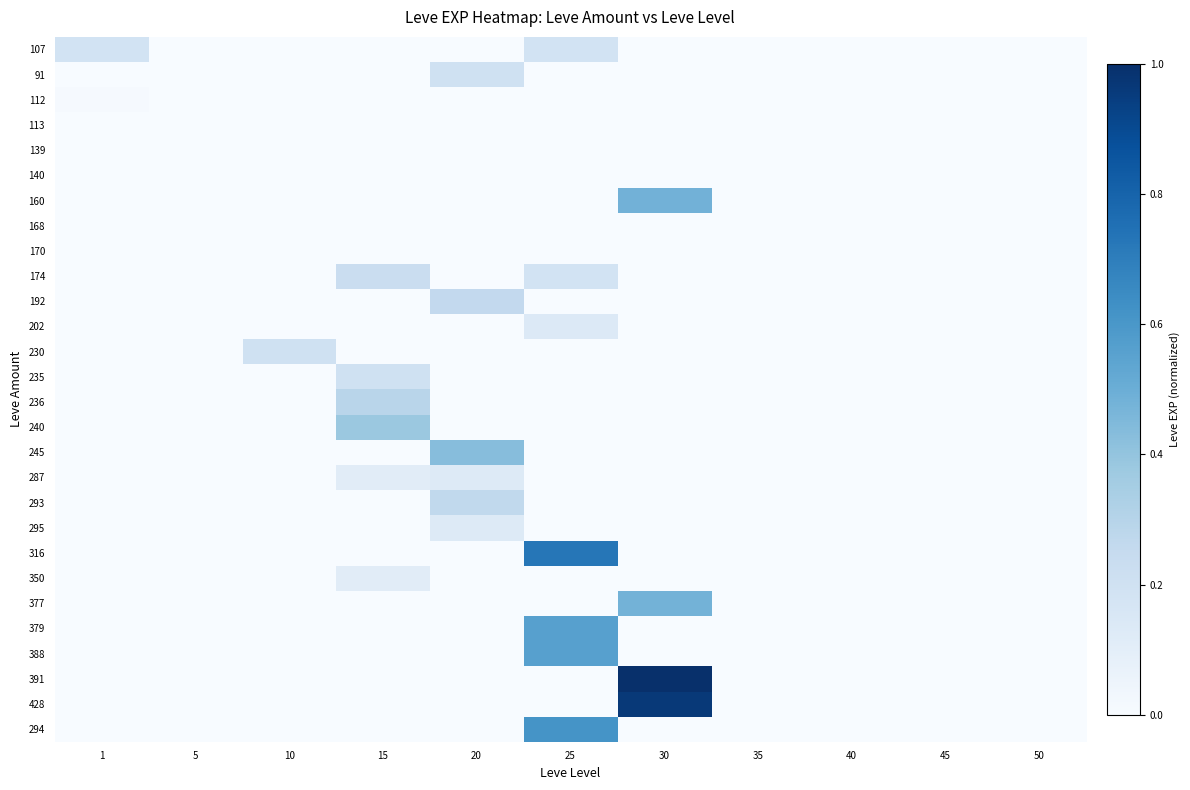

Reading left to right, list all the values displayed in this chart.

107: 1=0.2	5=0.0	10=0.0	15=0.0	20=0.0	25=0.2	30=0.0	35=0.0	40=0.0	45=0.0	50=0.0
91: 1=0.0	5=0.0	10=0.0	15=0.0	20=0.2	25=0.0	30=0.0	35=0.0	40=0.0	45=0.0	50=0.0
112: 1=0.0	5=0.0	10=0.0	15=0.0	20=0.0	25=0.0	30=0.0	35=0.0	40=0.0	45=0.0	50=0.0
113: 1=0.0	5=0.0	10=0.0	15=0.0	20=0.0	25=0.0	30=0.0	35=0.0	40=0.0	45=0.0	50=0.0
139: 1=0.0	5=0.0	10=0.0	15=0.0	20=0.0	25=0.0	30=0.0	35=0.0	40=0.0	45=0.0	50=0.0
140: 1=0.0	5=0.0	10=0.0	15=0.0	20=0.0	25=0.0	30=0.0	35=0.0	40=0.0	45=0.0	50=0.0
160: 1=0.0	5=0.0	10=0.0	15=0.0	20=0.0	25=0.0	30=0.5	35=0.0	40=0.0	45=0.0	50=0.0
168: 1=0.0	5=0.0	10=0.0	15=0.0	20=0.0	25=0.0	30=0.0	35=0.0	40=0.0	45=0.0	50=0.0
170: 1=0.0	5=0.0	10=0.0	15=0.0	20=0.0	25=0.0	30=0.0	35=0.0	40=0.0	45=0.0	50=0.0
174: 1=0.0	5=0.0	10=0.0	15=0.2	20=0.0	25=0.2	30=0.0	35=0.0	40=0.0	45=0.0	50=0.0
192: 1=0.0	5=0.0	10=0.0	15=0.0	20=0.3	25=0.0	30=0.0	35=0.0	40=0.0	45=0.0	50=0.0
202: 1=0.0	5=0.0	10=0.0	15=0.0	20=0.0	25=0.1	30=0.0	35=0.0	40=0.0	45=0.0	50=0.0
230: 1=0.0	5=0.0	10=0.2	15=0.0	20=0.0	25=0.0	30=0.0	35=0.0	40=0.0	45=0.0	50=0.0
235: 1=0.0	5=0.0	10=0.0	15=0.2	20=0.0	25=0.0	30=0.0	35=0.0	40=0.0	45=0.0	50=0.0
236: 1=0.0	5=0.0	10=0.0	15=0.3	20=0.0	25=0.0	30=0.0	35=0.0	40=0.0	45=0.0	50=0.0
240: 1=0.0	5=0.0	10=0.0	15=0.4	20=0.0	25=0.0	30=0.0	35=0.0	40=0.0	45=0.0	50=0.0
245: 1=0.0	5=0.0	10=0.0	15=0.0	20=0.4	25=0.0	30=0.0	35=0.0	40=0.0	45=0.0	50=0.0
287: 1=0.0	5=0.0	10=0.0	15=0.1	20=0.1	25=0.0	30=0.0	35=0.0	40=0.0	45=0.0	50=0.0
293: 1=0.0	5=0.0	10=0.0	15=0.0	20=0.3	25=0.0	30=0.0	35=0.0	40=0.0	45=0.0	50=0.0
295: 1=0.0	5=0.0	10=0.0	15=0.0	20=0.1	25=0.0	30=0.0	35=0.0	40=0.0	45=0.0	50=0.0
316: 1=0.0	5=0.0	10=0.0	15=0.0	20=0.0	25=0.7	30=0.0	35=0.0	40=0.0	45=0.0	50=0.0
350: 1=0.0	5=0.0	10=0.0	15=0.1	20=0.0	25=0.0	30=0.0	35=0.0	40=0.0	45=0.0	50=0.0
377: 1=0.0	5=0.0	10=0.0	15=0.0	20=0.0	25=0.0	30=0.5	35=0.0	40=0.0	45=0.0	50=0.0
379: 1=0.0	5=0.0	10=0.0	15=0.0	20=0.0	25=0.6	30=0.0	35=0.0	40=0.0	45=0.0	50=0.0
388: 1=0.0	5=0.0	10=0.0	15=0.0	20=0.0	25=0.6	30=0.0	35=0.0	40=0.0	45=0.0	50=0.0
391: 1=0.0	5=0.0	10=0.0	15=0.0	20=0.0	25=0.0	30=1.0	35=0.0	40=0.0	45=0.0	50=0.0
428: 1=0.0	5=0.0	10=0.0	15=0.0	20=0.0	25=0.0	30=1.0	35=0.0	40=0.0	45=0.0	50=0.0
294: 1=0.0	5=0.0	10=0.0	15=0.0	20=0.0	25=0.6	30=0.0	35=0.0	40=0.0	45=0.0	50=0.0